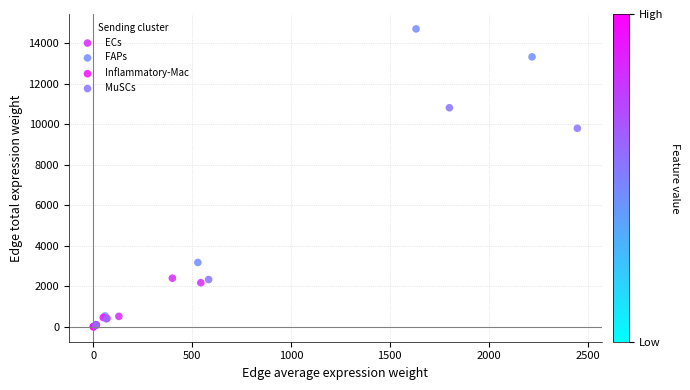

Which series reaches the maximum Y coordinate?

FAPs